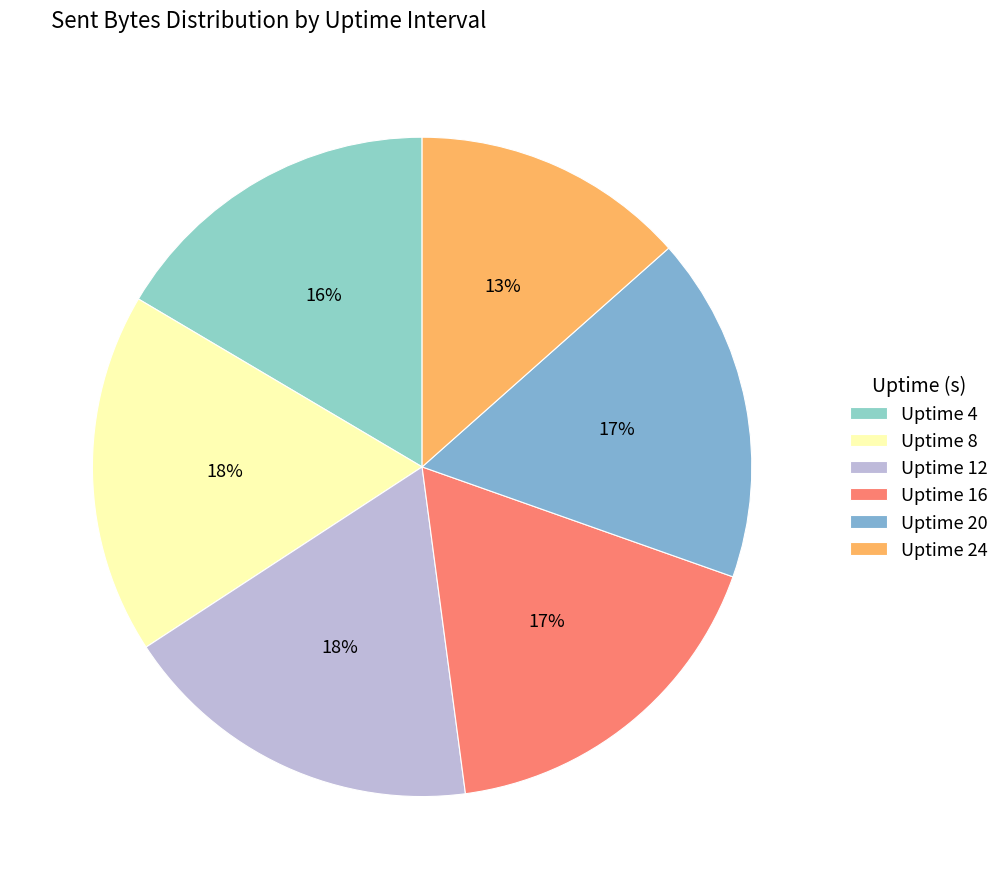

To the nearest percent, what portion does Uptime 16 represent?

17%